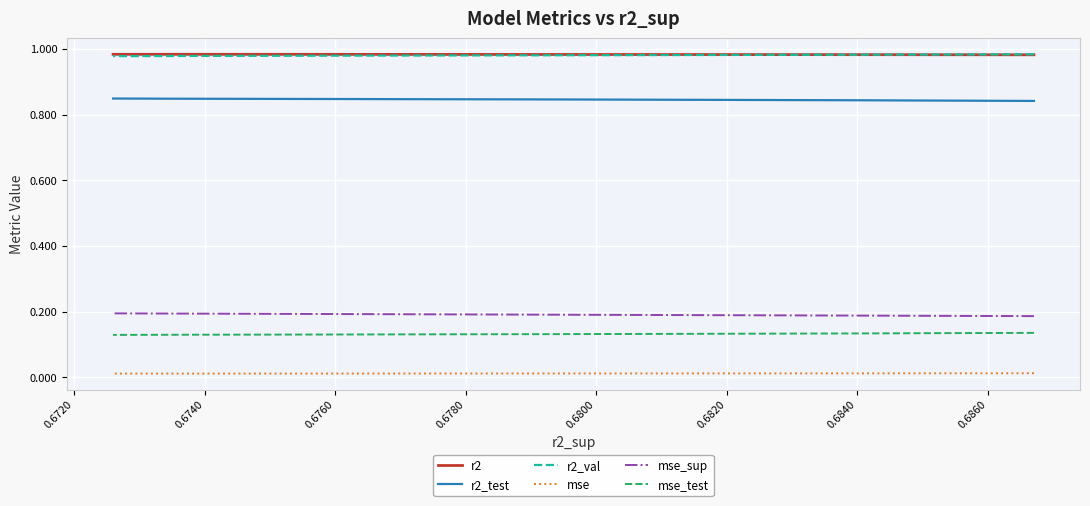

True or false: r2_val has a value of 1.4 at 0.6700.

False